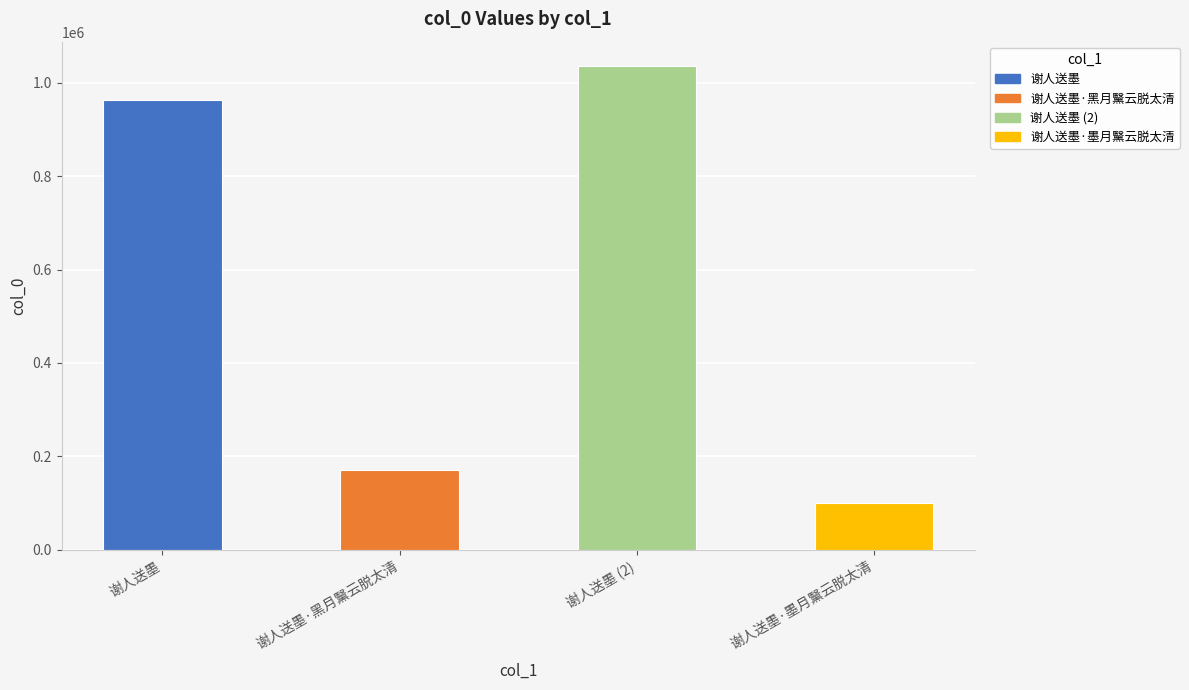

Reading right to left, extract all data points from this chart.

谢人送墨·墨月黳云脱太清=100041	谢人送墨 (2)=1035934	谢人送墨·黑月黳云脱太清=171411	谢人送墨=963287